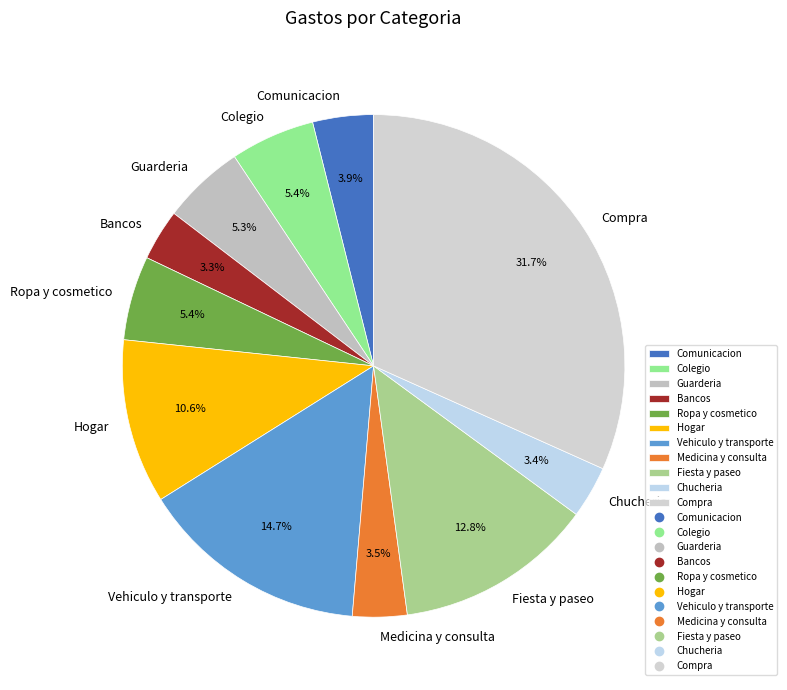

To the nearest percent, what is the combined percentage of Chucheria and Vehiculo y transporte?

18%